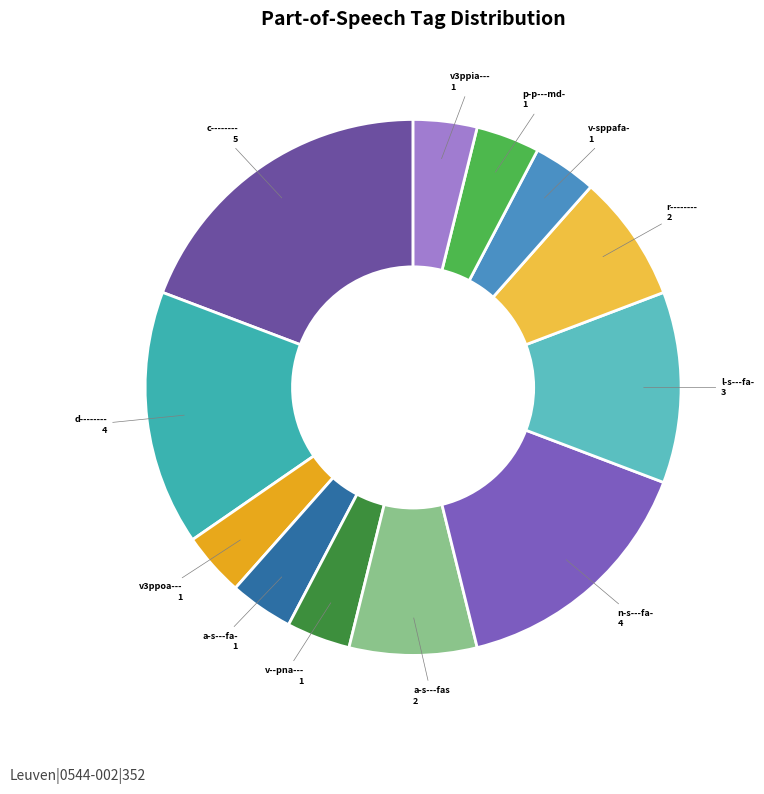

Is there any slice that represents more than half of the pie?

No